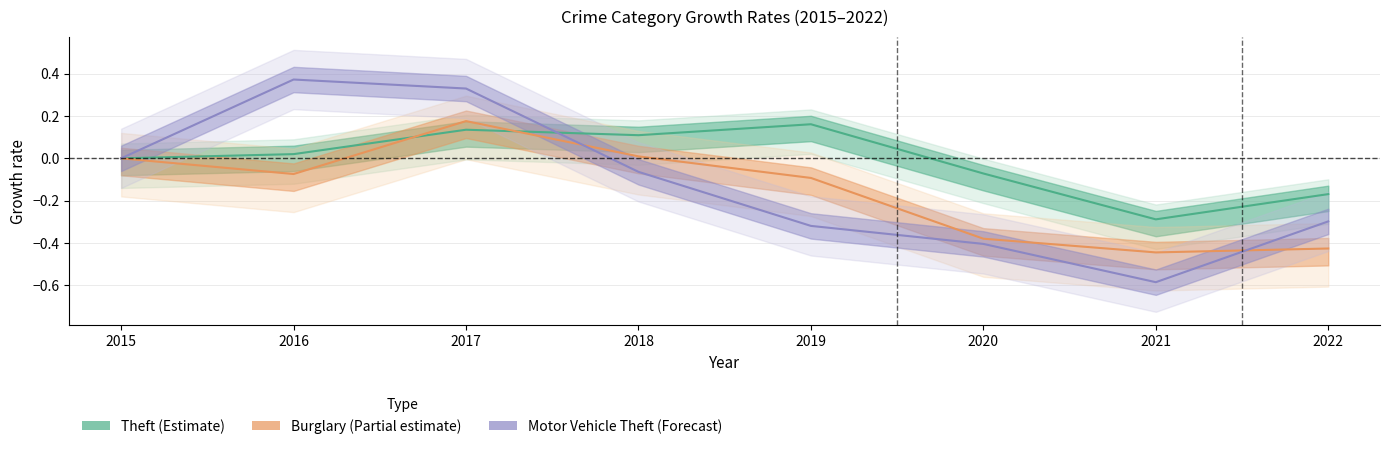

At how many categories does at least one series exceed 0?

4